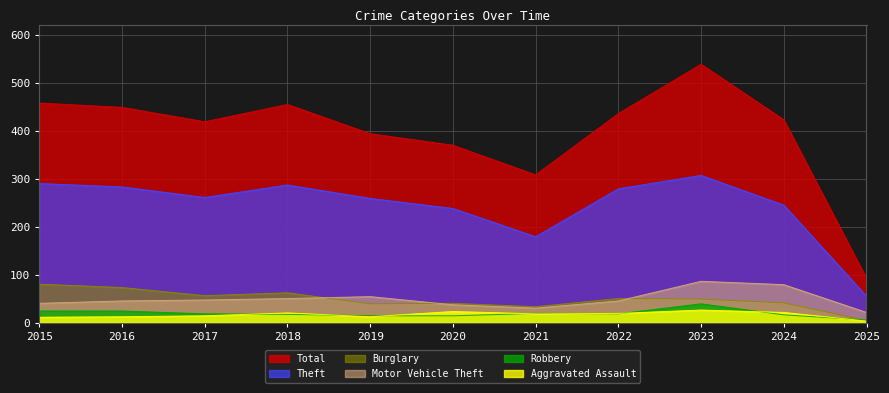

Reading right to left, what are all the values shown in this chart?

Theft: 55	245	307	279	179	238	259	287	261	283	290
Burglary: 4	41	49	50	33	40	39	62	56	73	80
Motor Vehicle Theft: 21	79	86	45	30	37	54	50	47	45	40
Robbery: 5	16	39	18	19	14	14	17	18	24	24
Aggravated Assault: 3	21	26	19	18	23	12	20	14	12	11
Total: 92	423	539	436	308	370	394	455	419	449	458